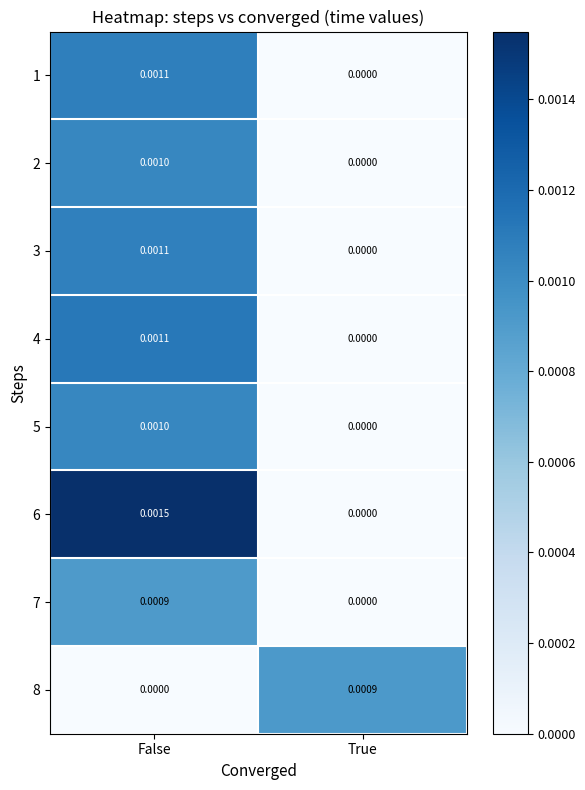

Which category has the highest value across all series?

False